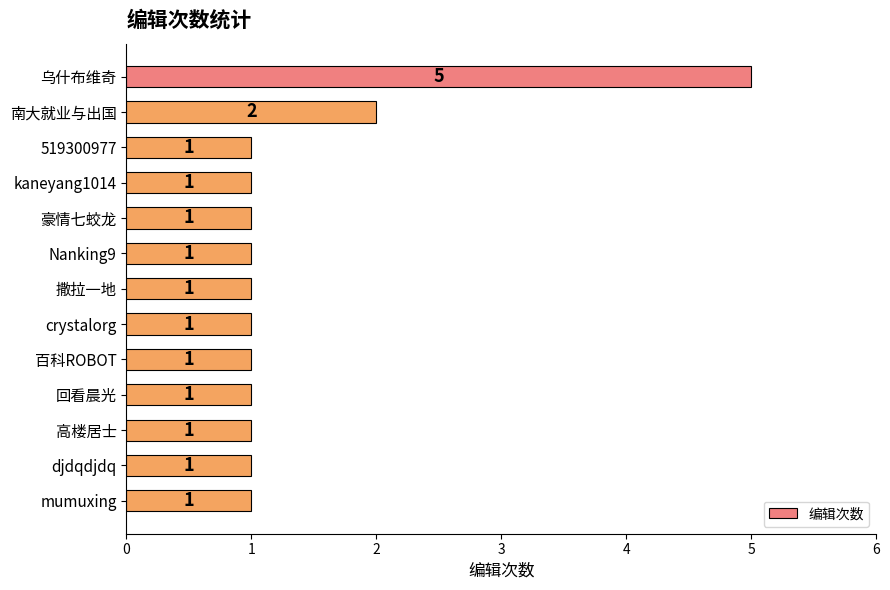

Reading top to bottom, transcribe all the data shown in this chart.

5	2	1	1	1	1	1	1	1	1	1	1	1